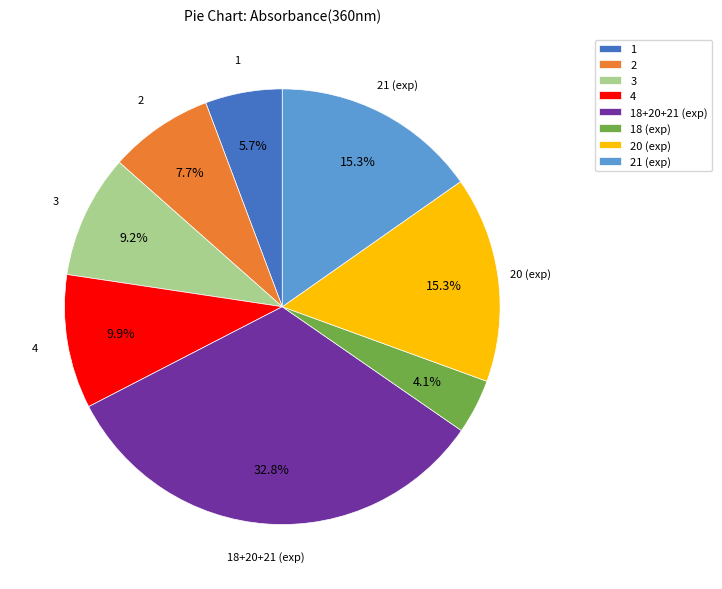

Which has a higher value, 18 (exp) or 20 (exp)?

20 (exp)